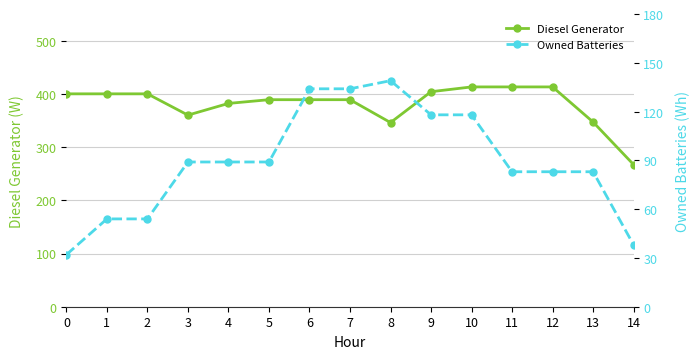

What is the sum of the Diesel Generator values at 0 and 13?

747